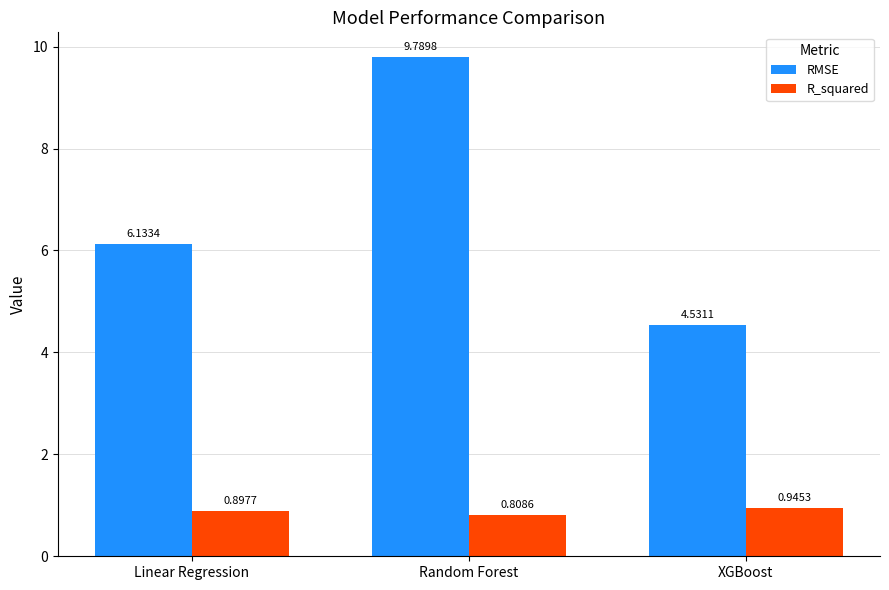

List the series in order of their peak value, highest first.

RMSE, R_squared